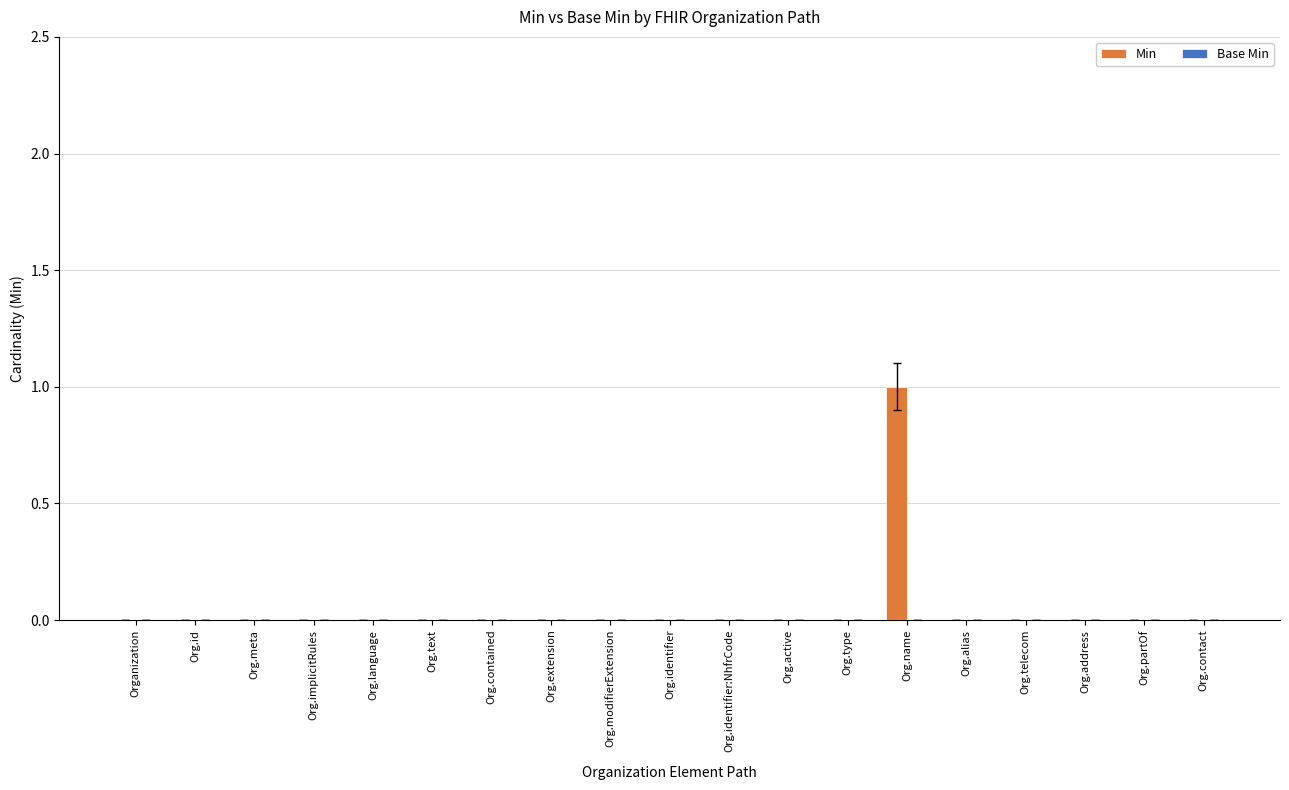

Which category has the highest value across all series?

Org.name